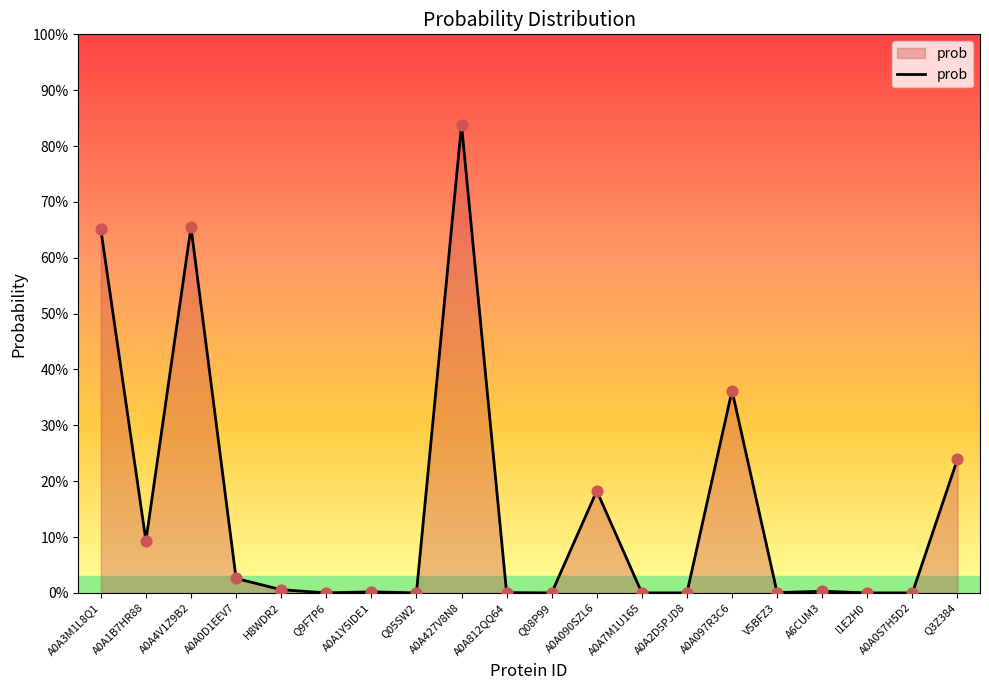

What is the change in value from A0A090SZL6 to A0A0S7H5D2?

-0.2